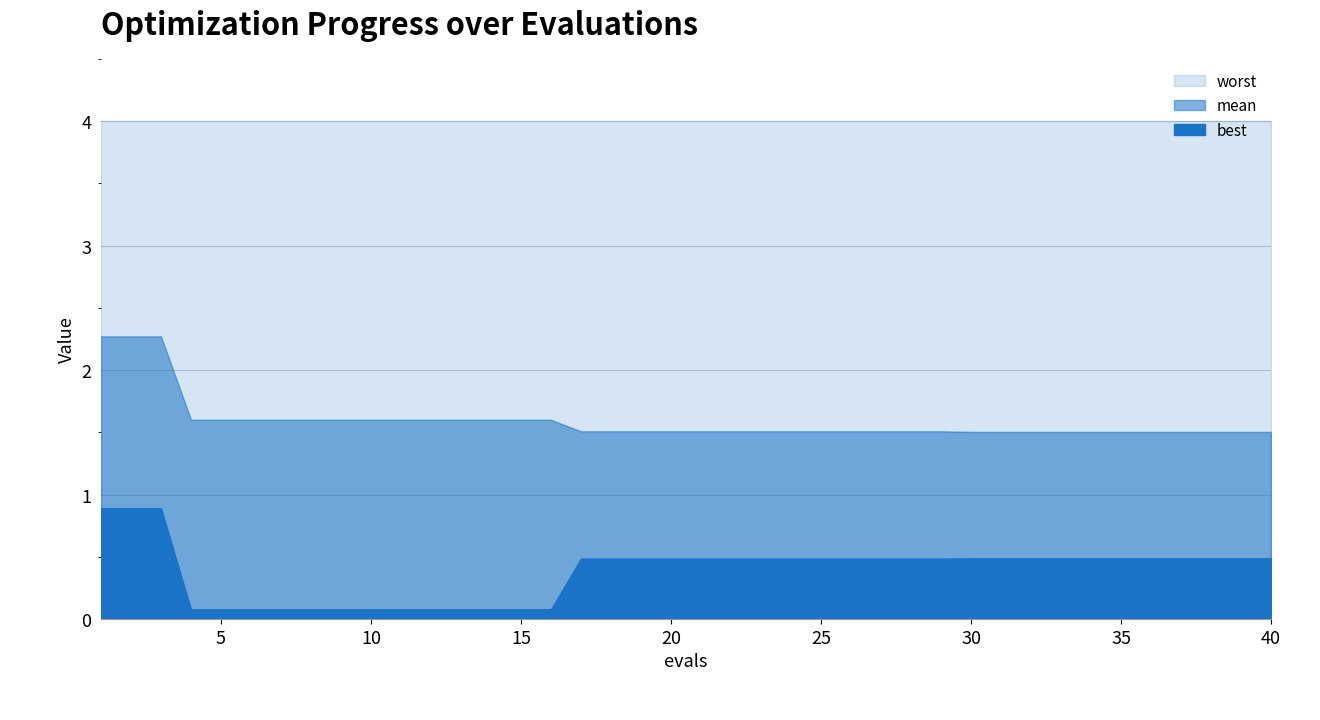

What is the difference between the second highest and second lowest values in the best series?

0.8